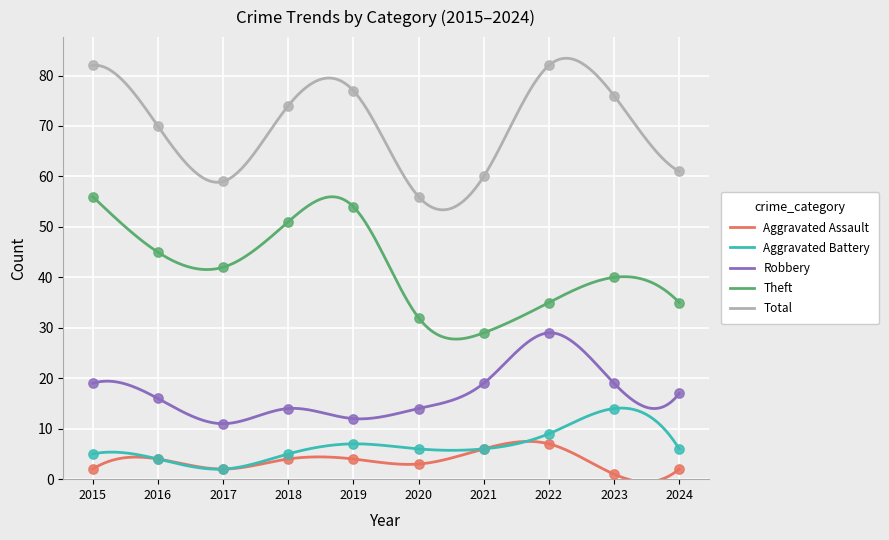

Which series contains the lowest Y value?

Aggravated Assault